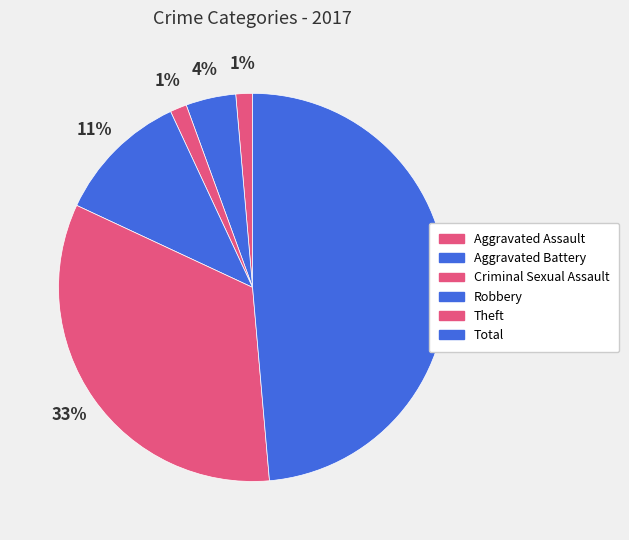

Is there any slice that represents more than half of the pie?

No